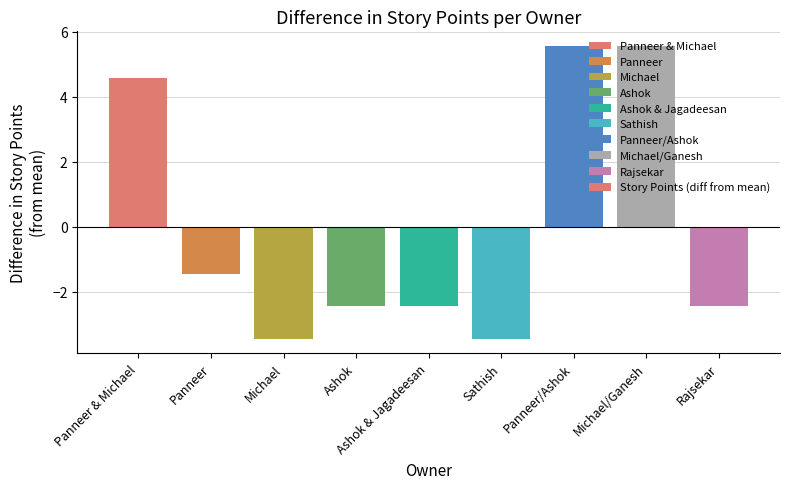

What is the difference between the maximum and second lowest values?

9.0